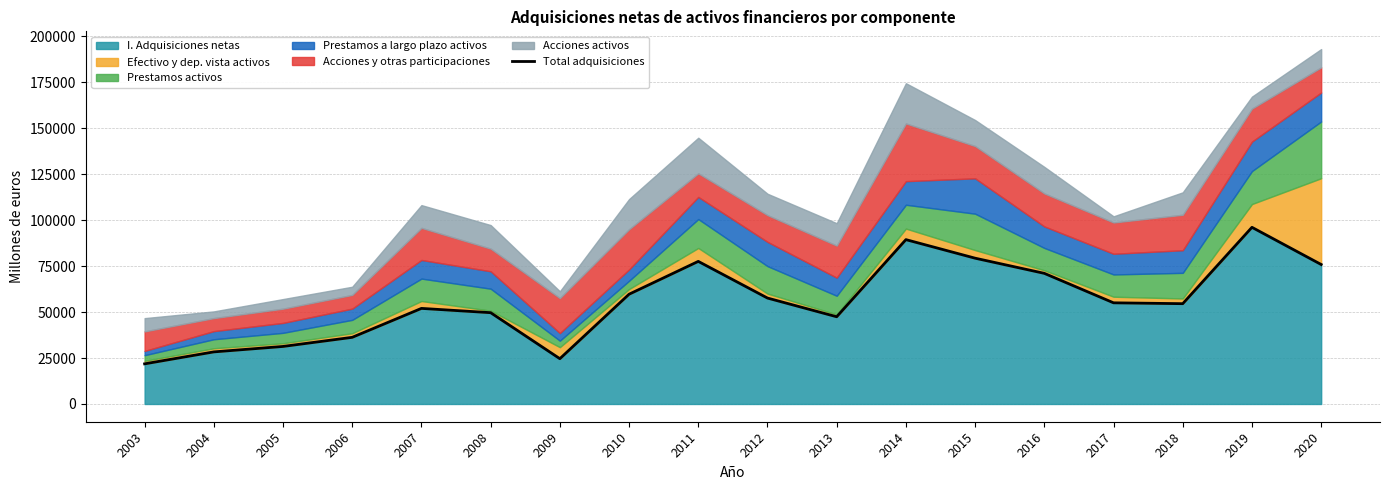

List the labels in order of value, largest first.

2019, 2014, 2015, 2011, 2020, 2016, 2010, 2012, 2017, 2018, 2007, 2008, 2013, 2006, 2005, 2004, 2009, 2003